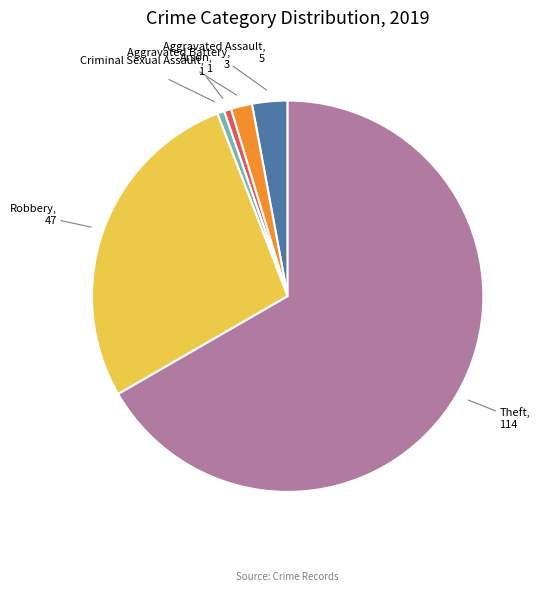

Does any single category account for the majority?

Yes